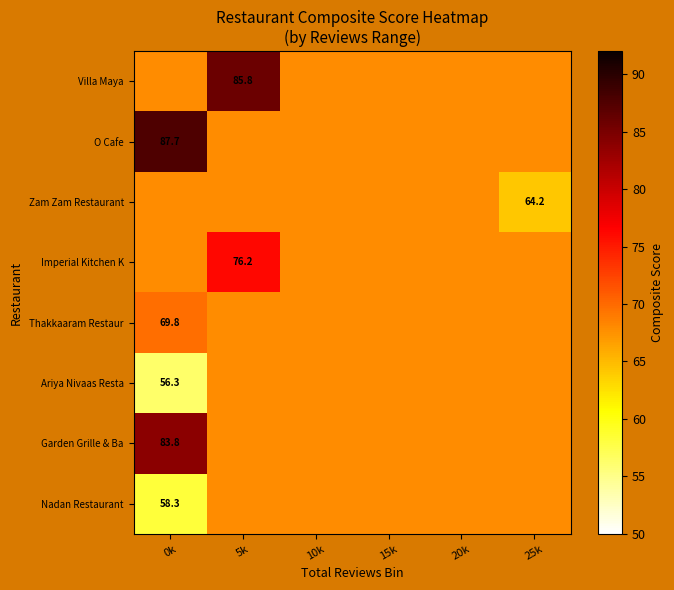

The value of Imperial Kitchen K at 5k is 76.2. True or false?

True